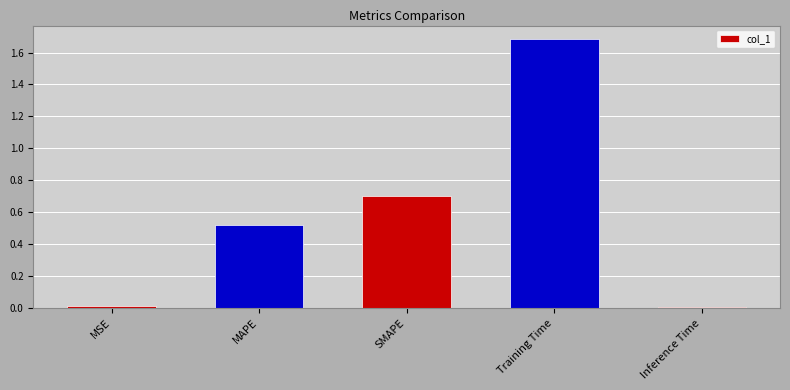

What is the difference between the maximum and minimum values?

1.7